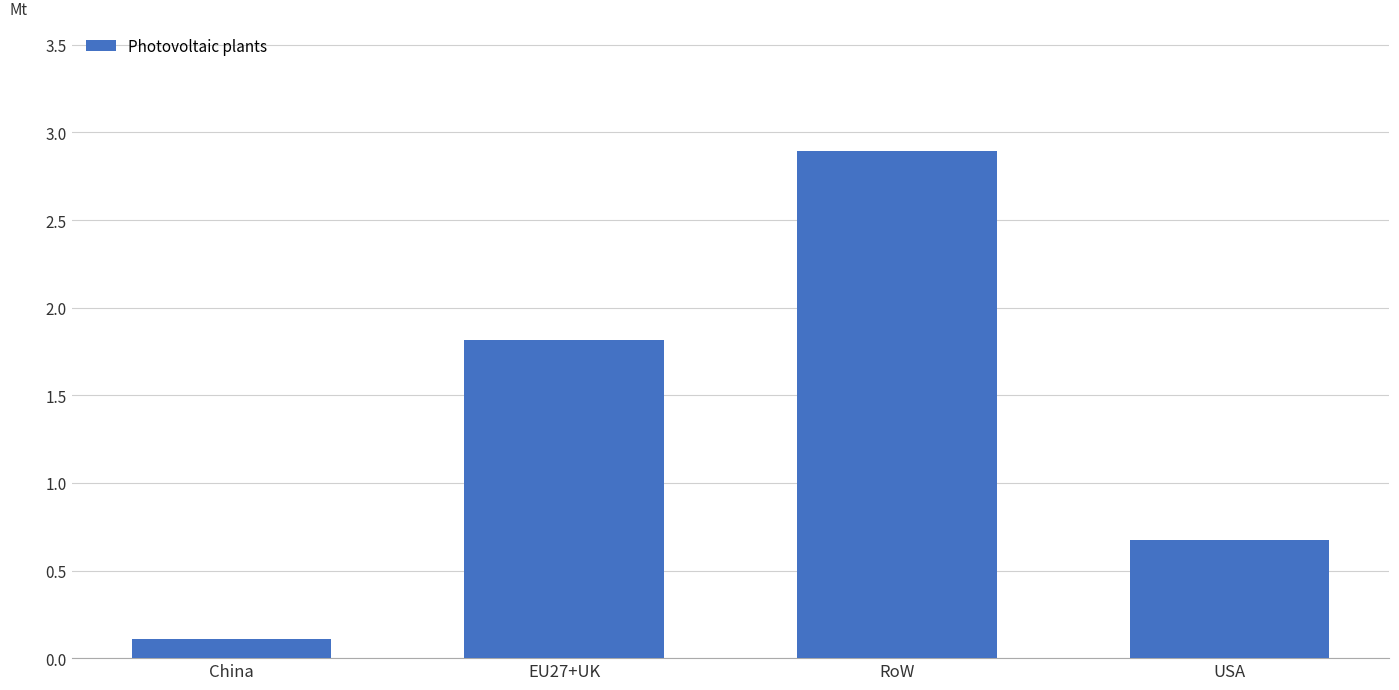

What is the sum of all values?

5.5